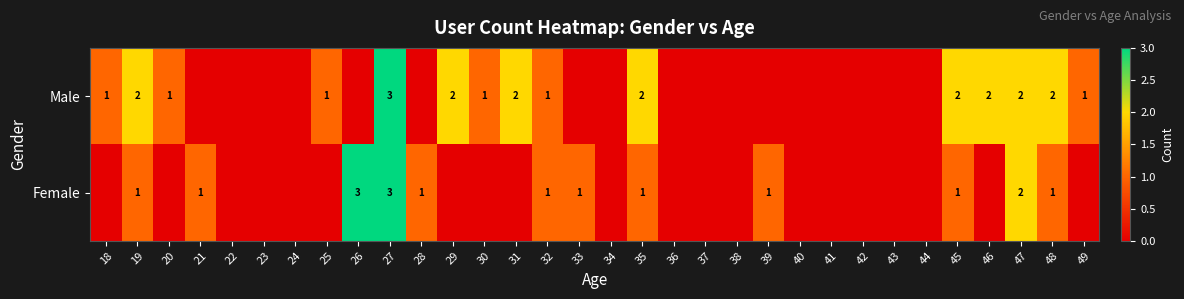

The value of Male at 20 is 1. True or false?

True